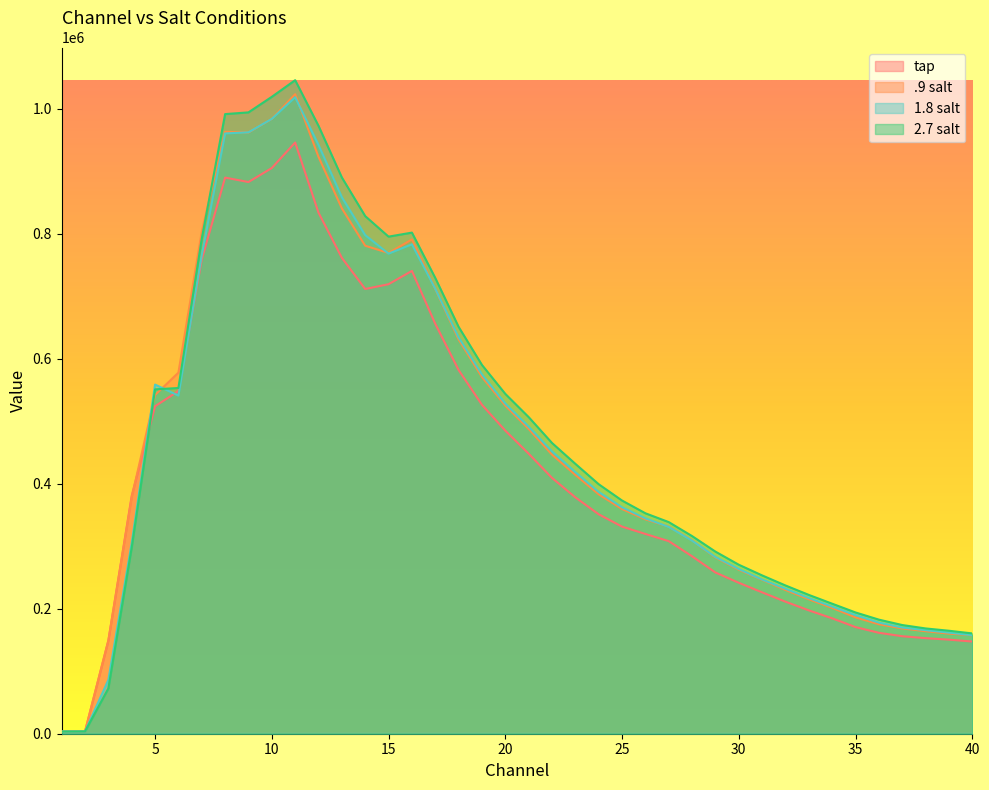

Count the number of data series in this chart.

4